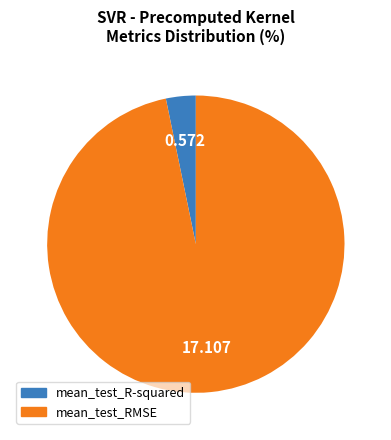

Does mean_test_R-squared represent more than half of the total?

No